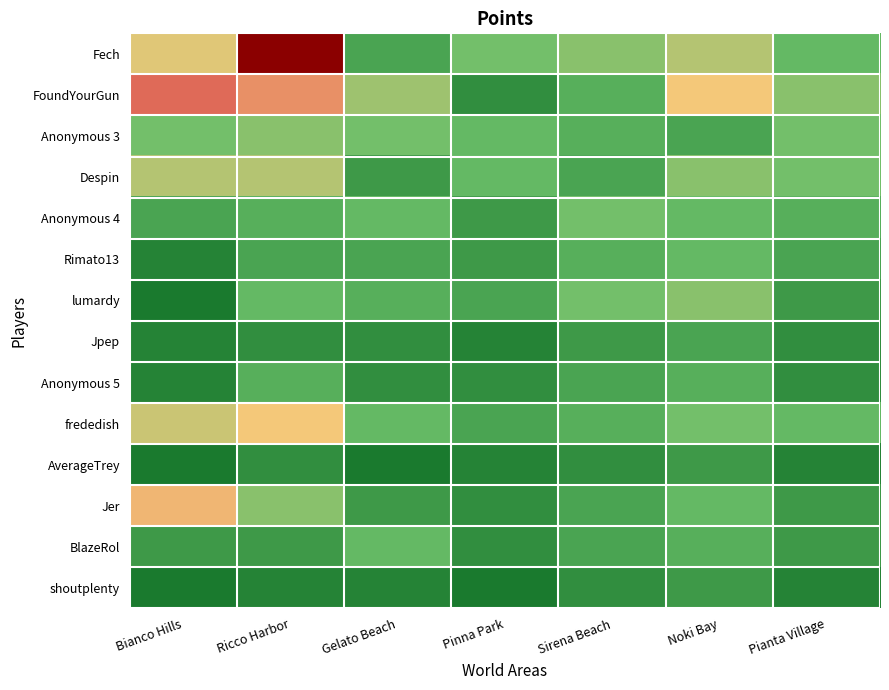

What is the spread (max minus min) of values at Gelato Beach?

9